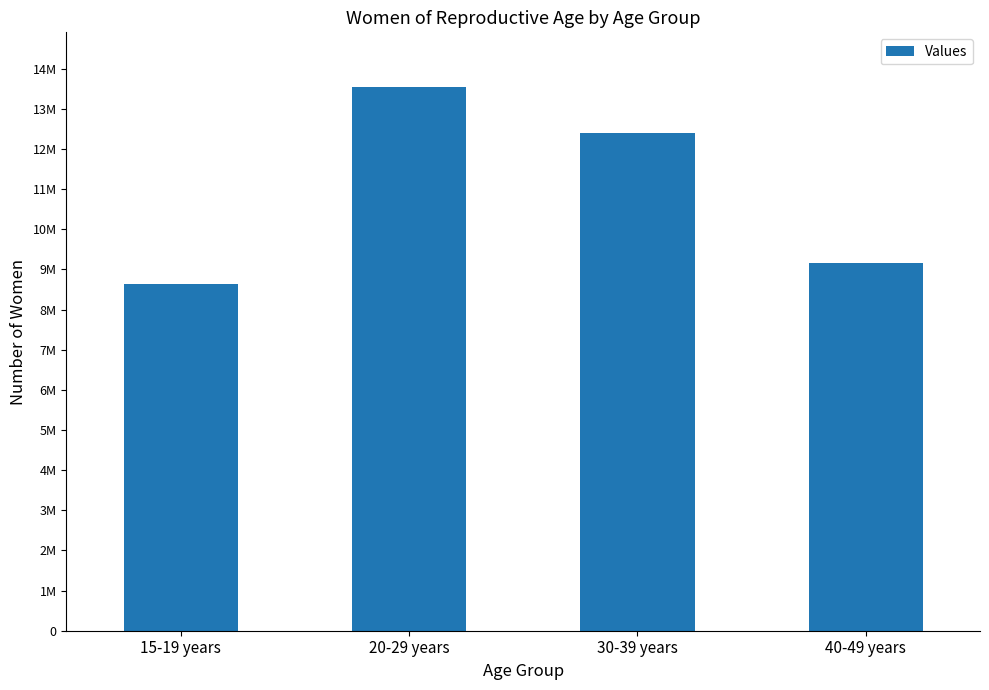

What is the value of the 4th bar from the left?

9148000